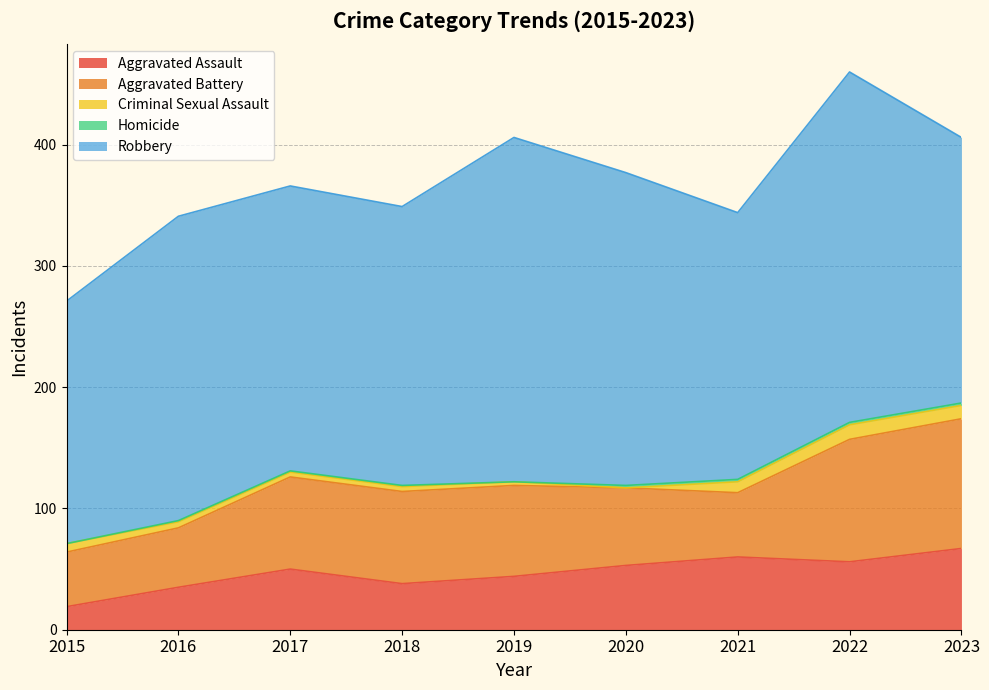

What is the difference between the maximum and minimum values in the Aggravated Assault series?

48